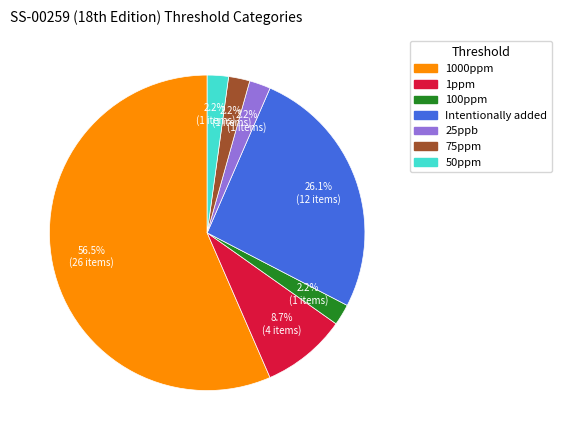

What portion of the pie excludes 25ppb?

97.8%